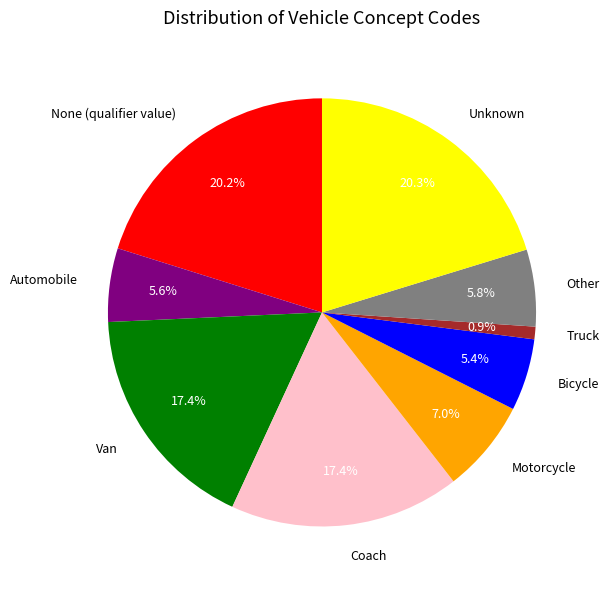

Is it true that Van is 17% of the pie?

True